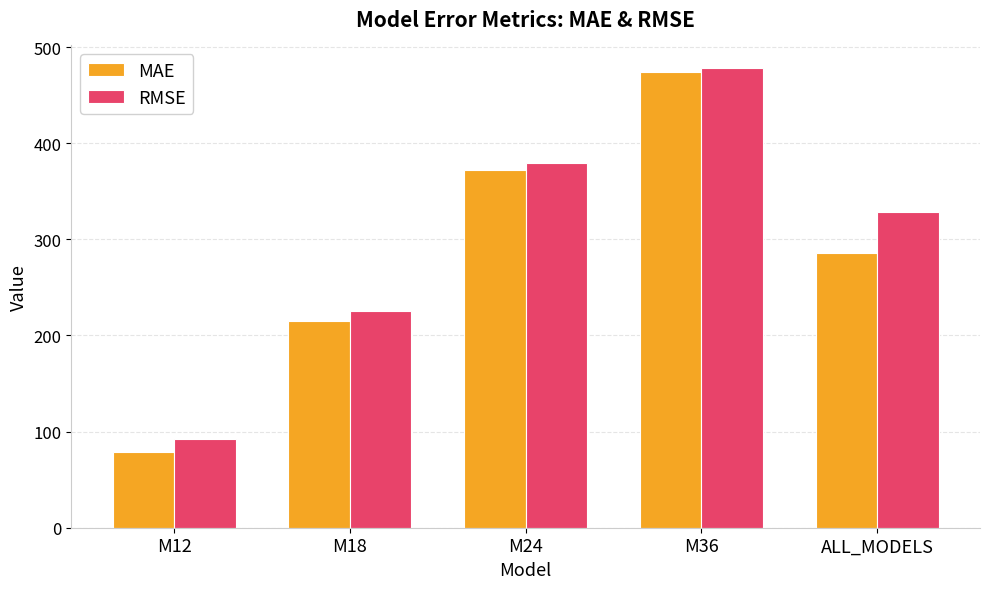

The value of MAE at ALL_MODELS is 285.3. True or false?

True